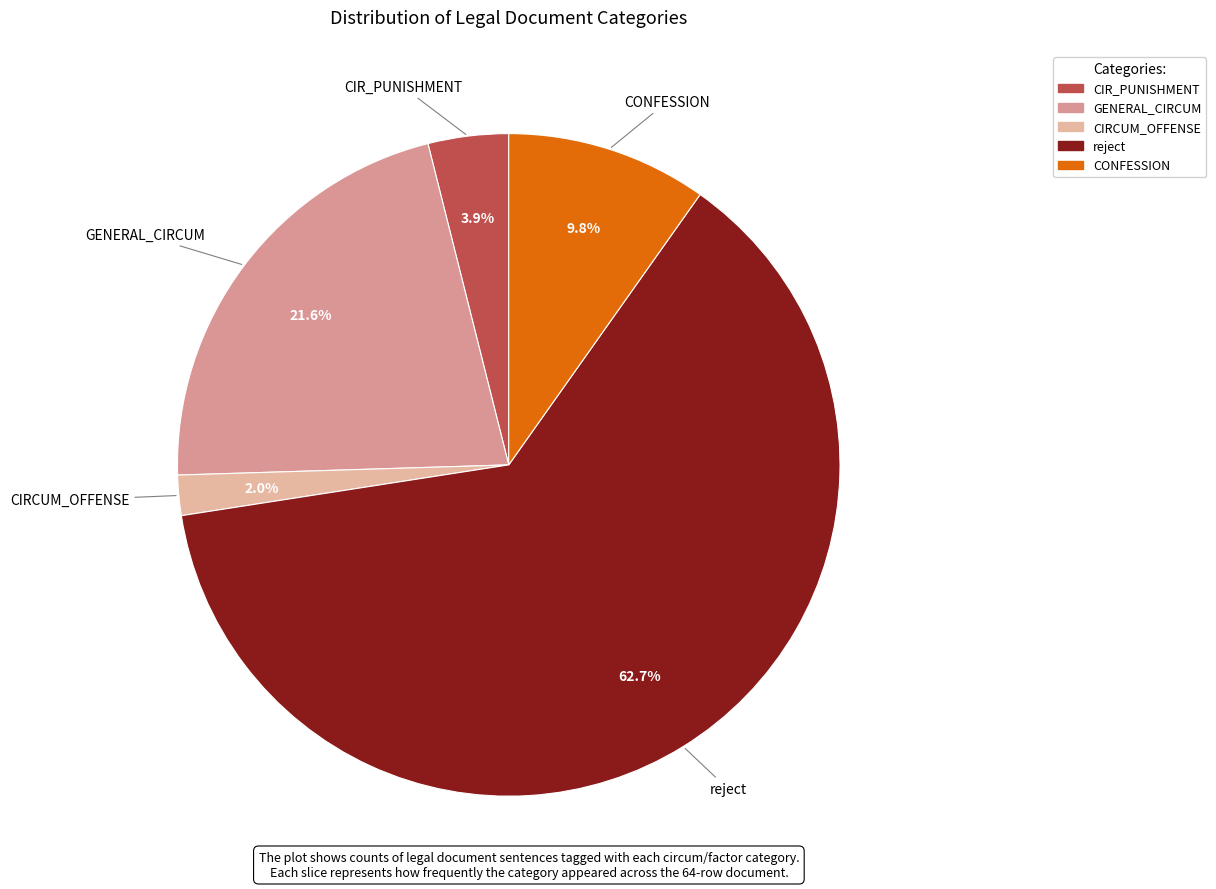

How many slices are in this pie chart?

5